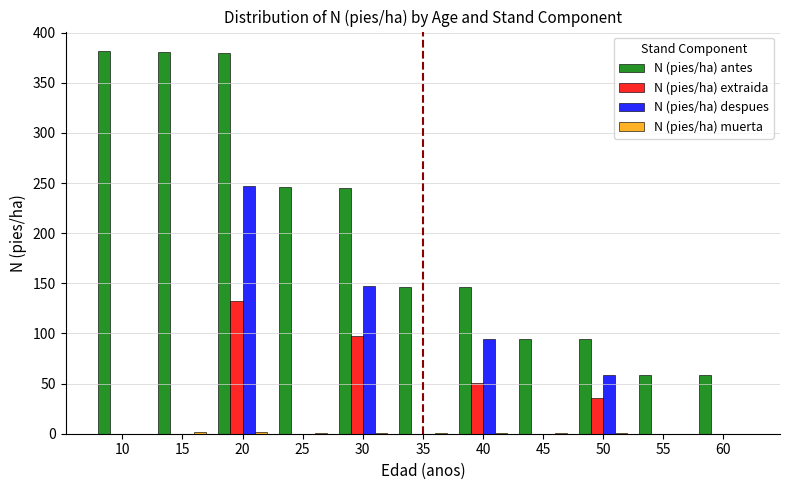

At which category is the sum across all series the highest?

20